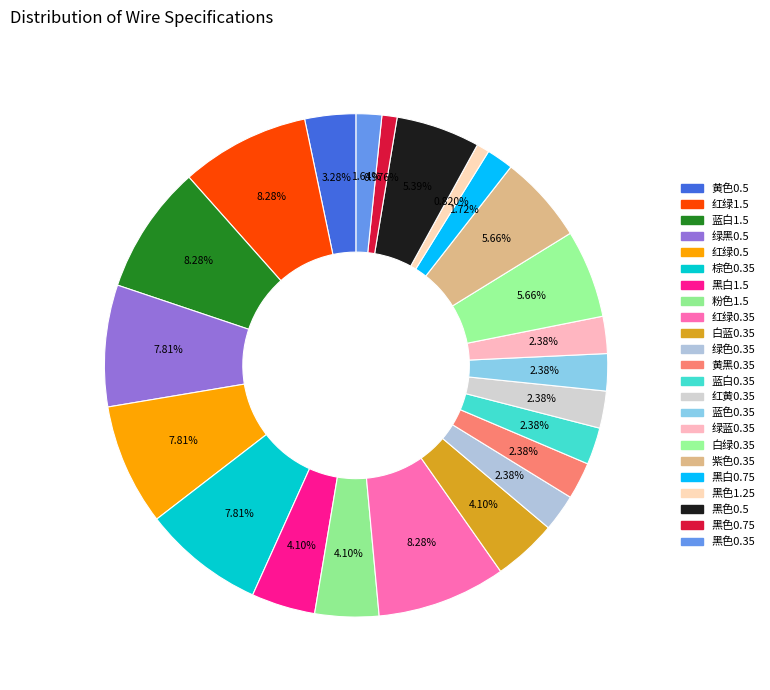

Which category has the biggest portion of the pie?

红绿1.5